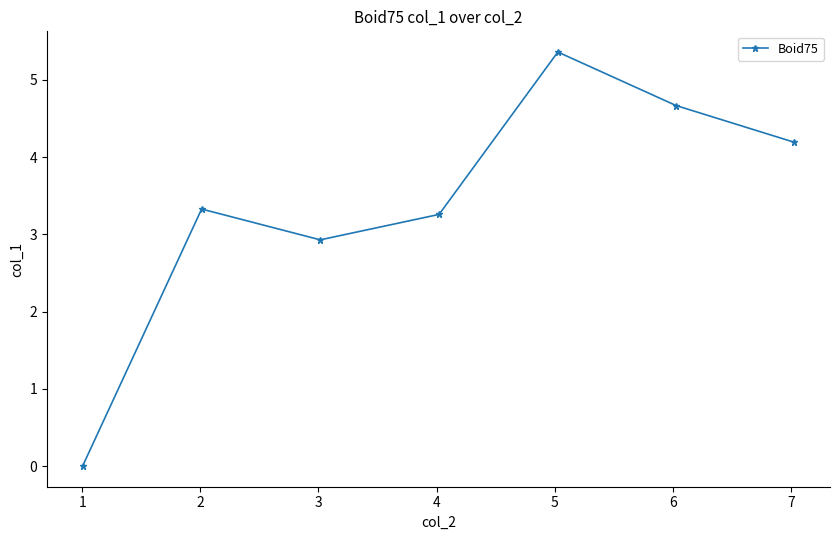

What is the difference between the maximum and second lowest values?

2.4